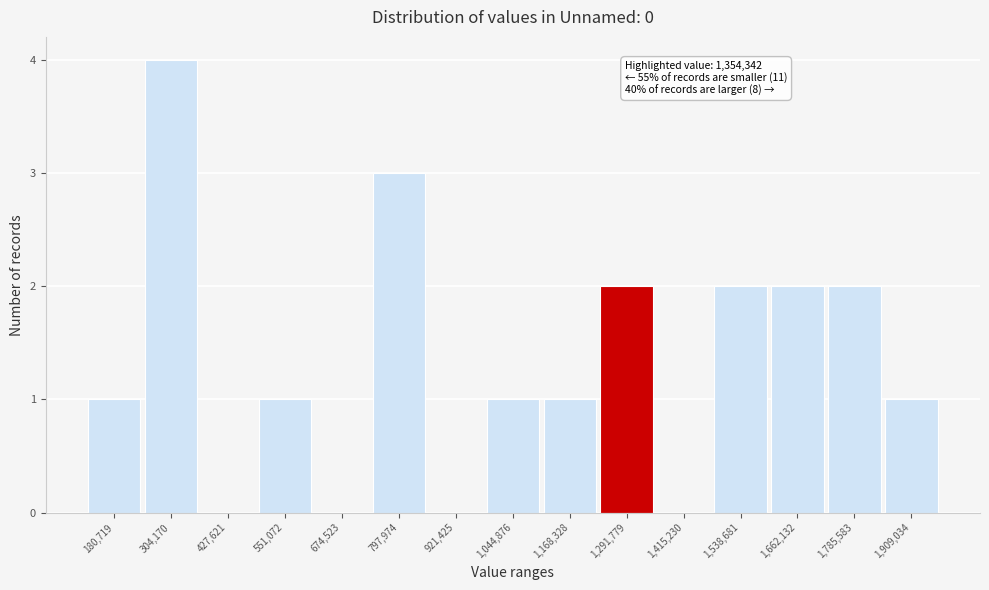

Reading left to right, what are all the values shown in this chart?

180,719=1	304,170=4	427,621=0	551,072=1	674,523=0	797,974=3	921,425=0	1,044,876=1	1,168,328=1	1,291,779=2	1,415,230=0	1,538,681=2	1,662,132=2	1,785,583=2	1,909,034=1